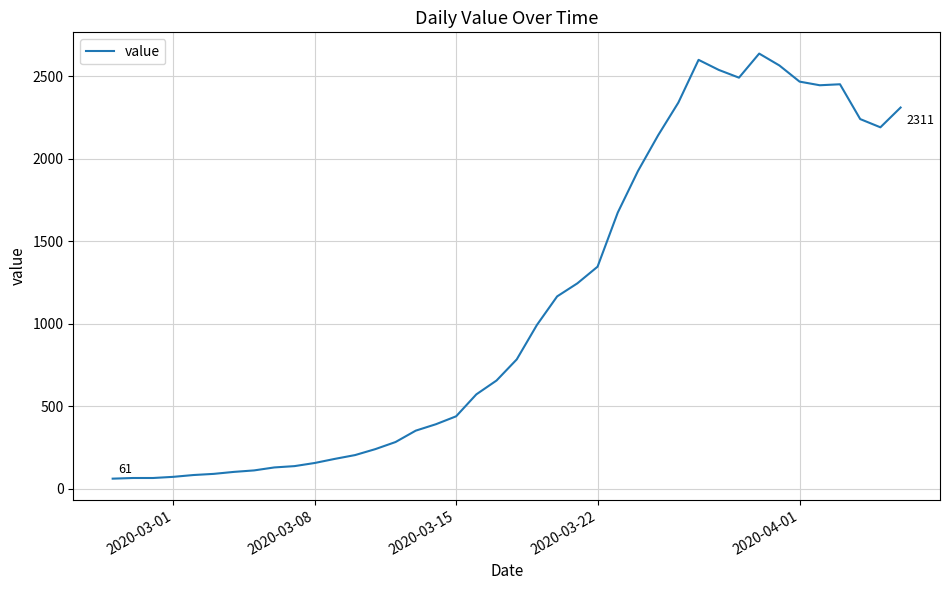

What is the minimum value shown in the chart?

61